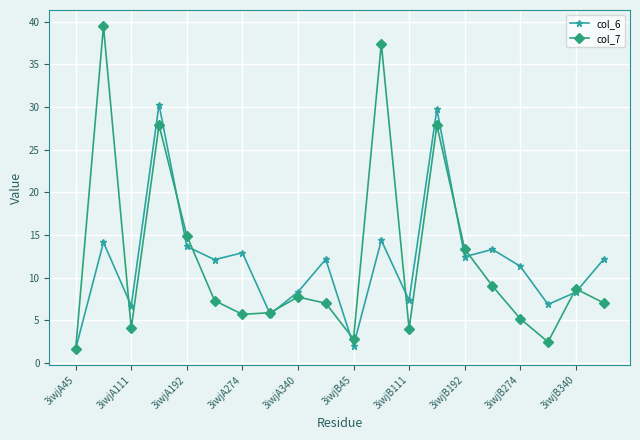

What is the minimum value for col_7?

1.6